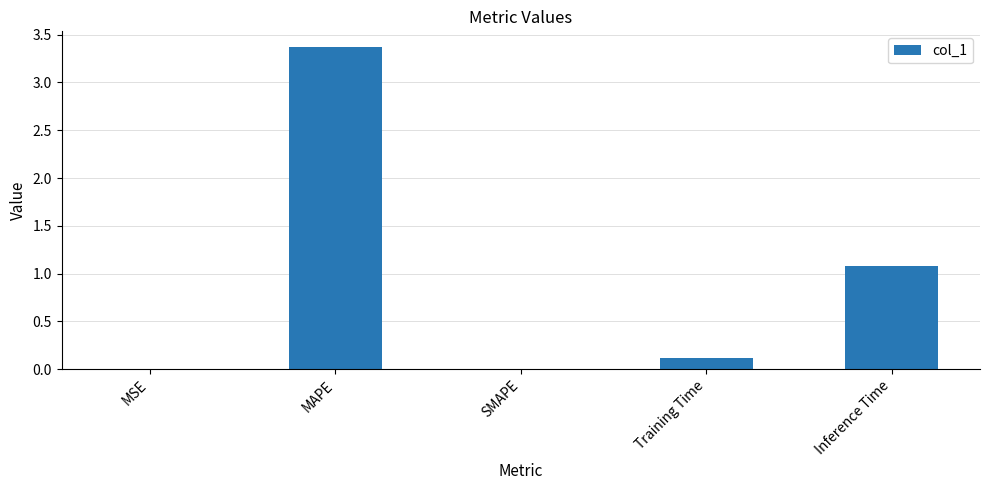

What is the change in value from MAPE to Training Time?

-3.2